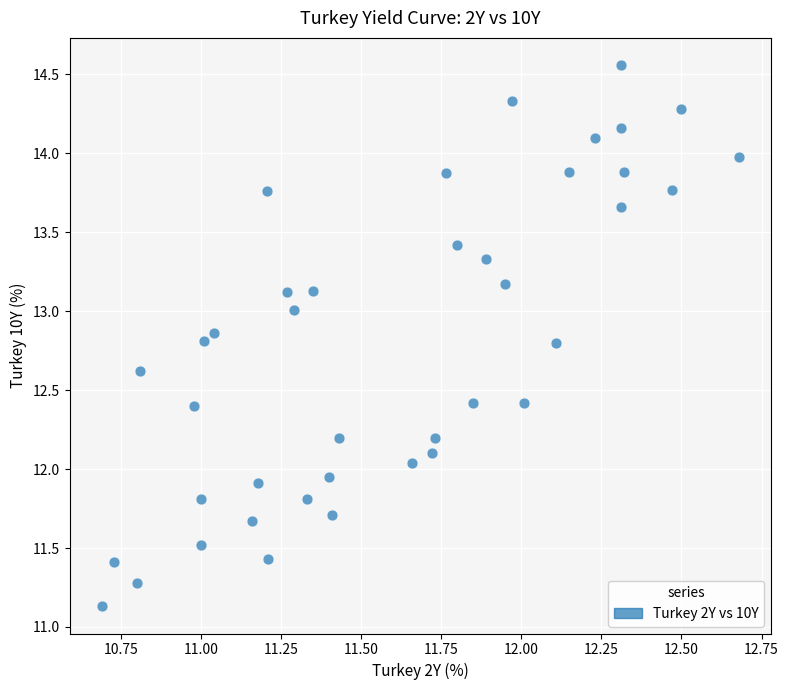

What is the range of X values (max minus min)?

2.0